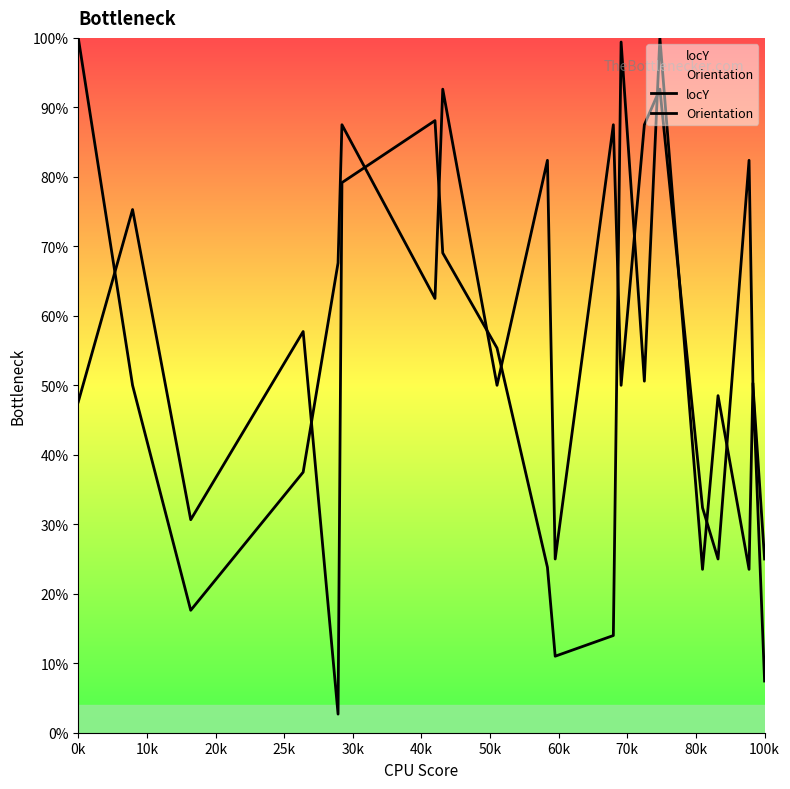

Rank the series by their average value, from highest to lowest.

Orientation, locY